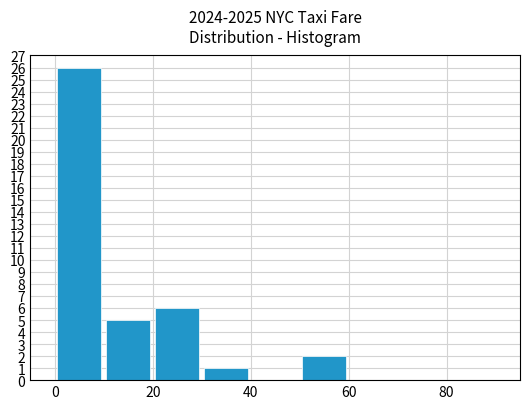

What is the sum of all values?

40